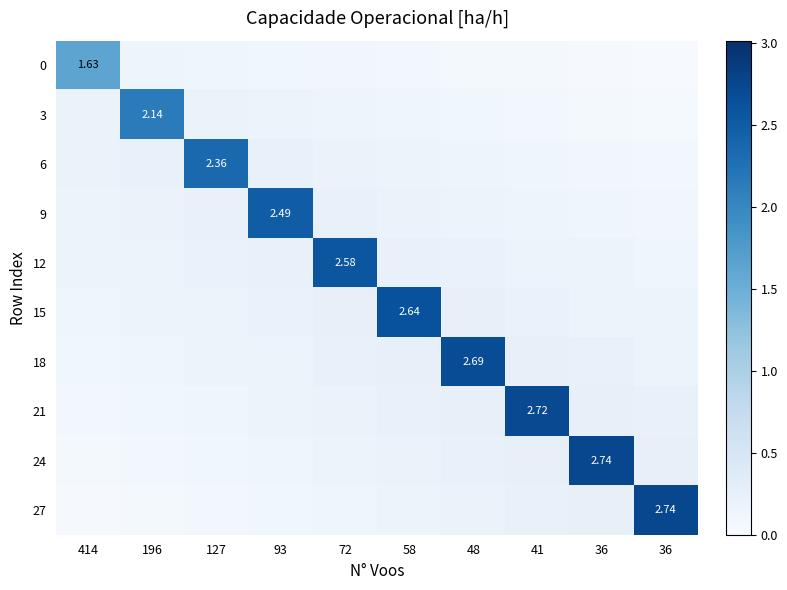

The 21 series shows 4.1 at 41. True or false?

False